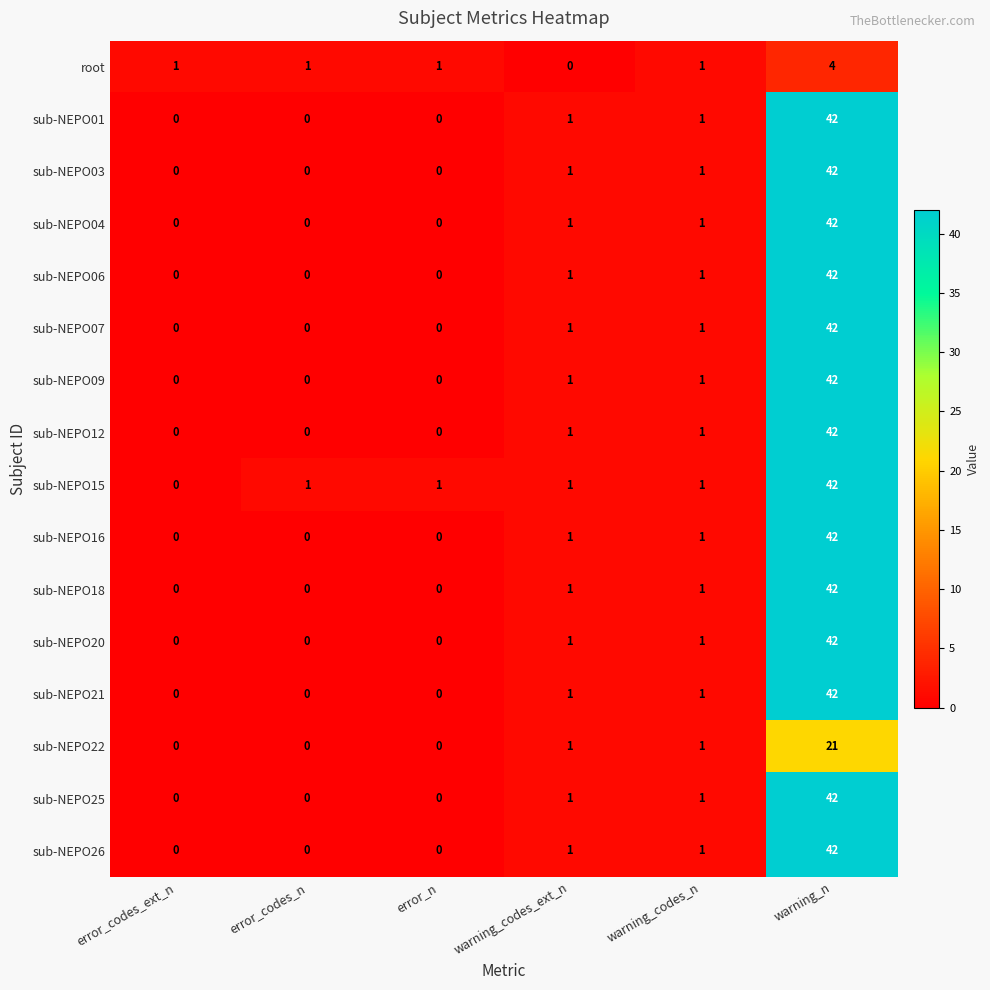

True or false: sub-NEPO15 has a value of 0 at warning_codes_n.

False